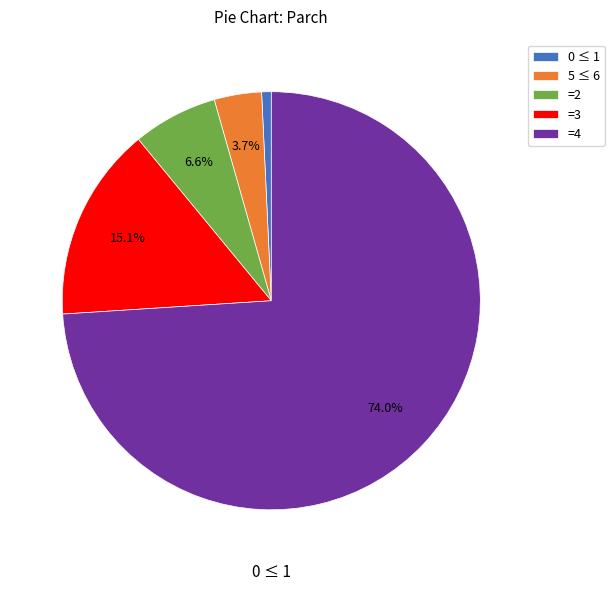

Between =2 and =4, which is larger?

=4